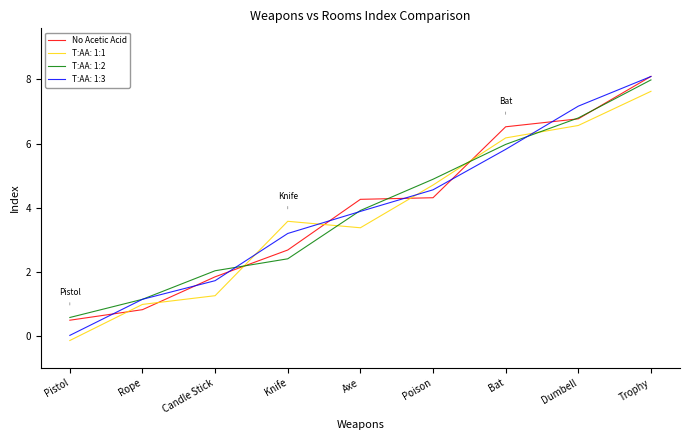

Which series changed the most between Rope and Candle Stick?

No Acetic Acid